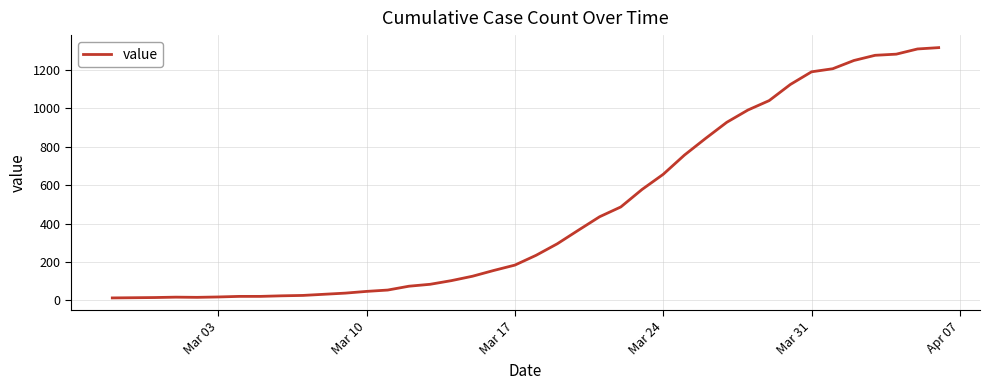

What is the difference between the second highest and second lowest values?

1296